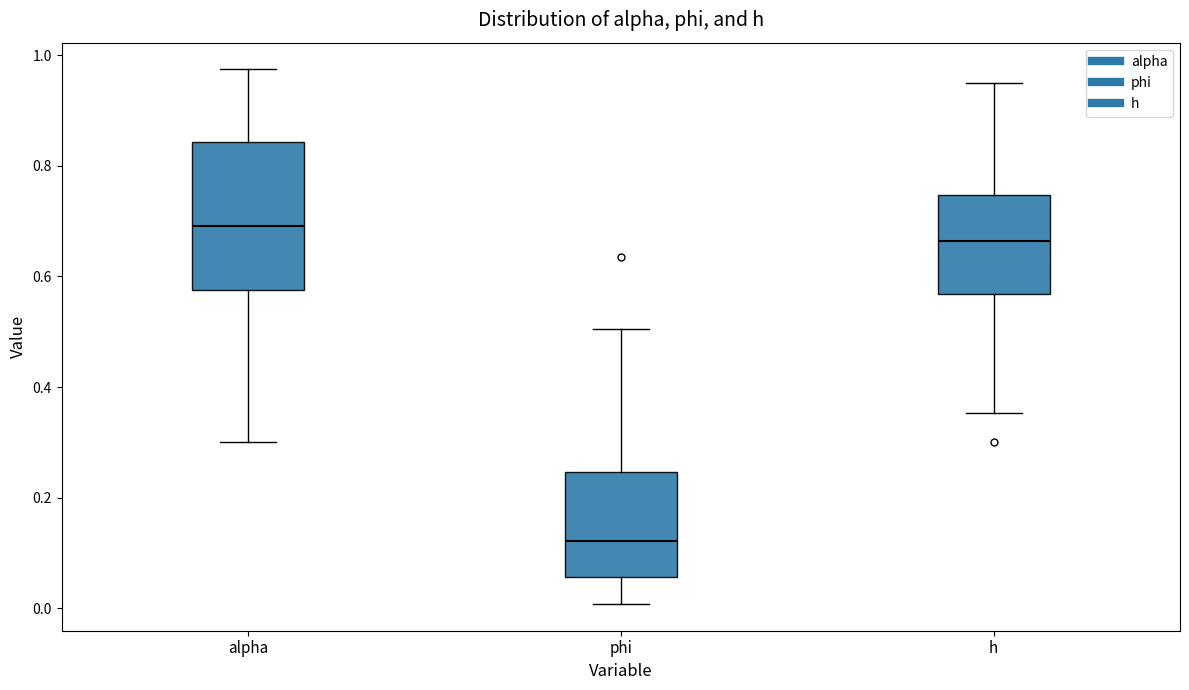

Where is the lower edge of the box for phi on the y-axis? The values are not printed on the chart, so give them approximately, as read against the axis.

0.06